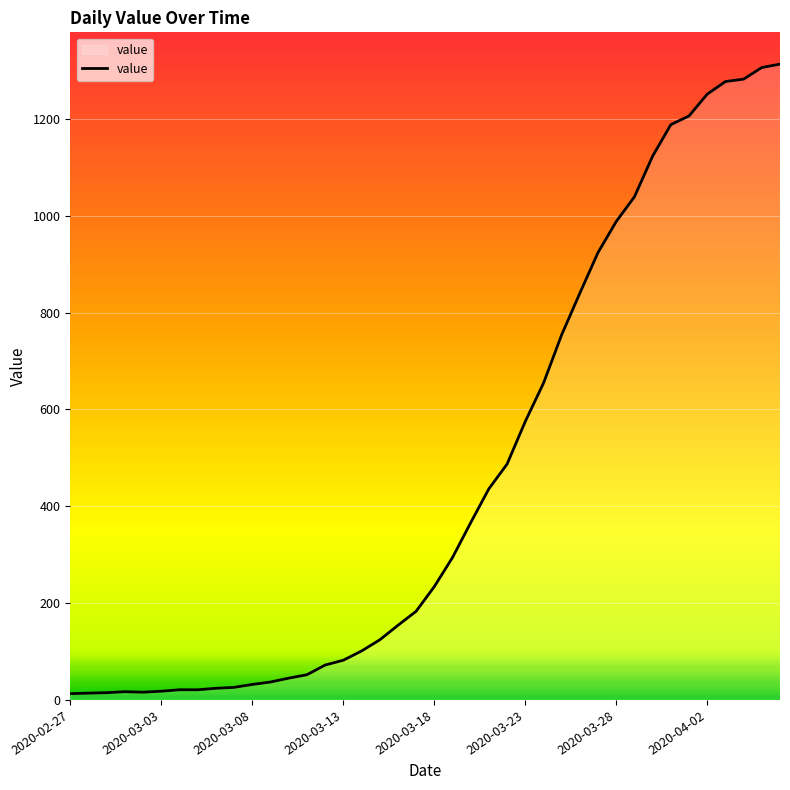

Reading left to right, transcribe all the data shown in this chart.

13	14	15	17	16	18	21	21	24	26	32	37	45	52	72	82	101	124	154	183	234	294	366	436	487	575	654	754	840	924	988	1039	1123	1188	1206	1251	1277	1282	1306	1313